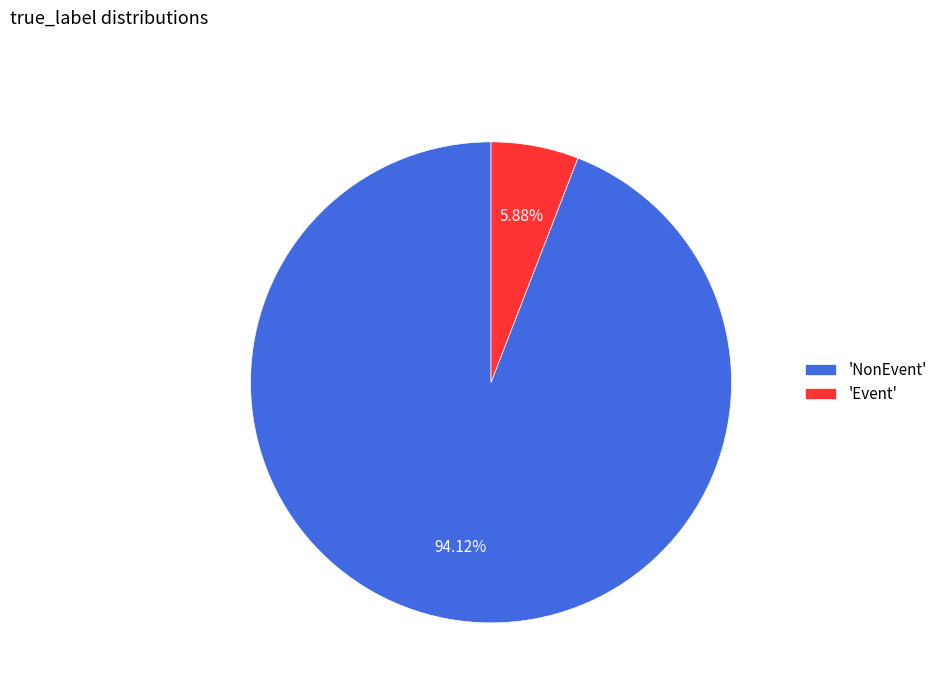

Combined, do 'NonEvent' and 'Event' account for over 50%?

Yes